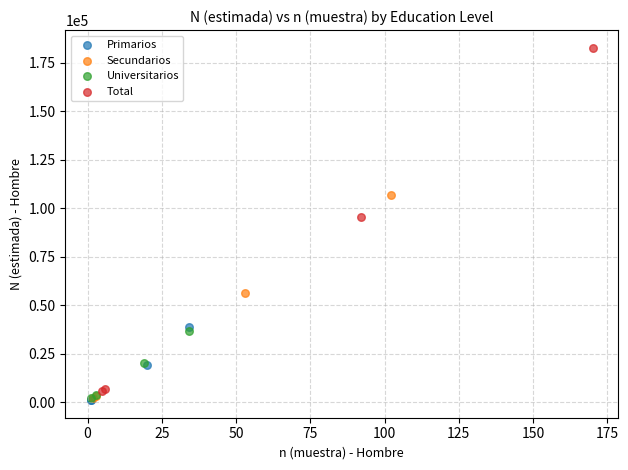

What are all the series names shown in the legend?

Primarios, Secundarios, Universitarios, Total